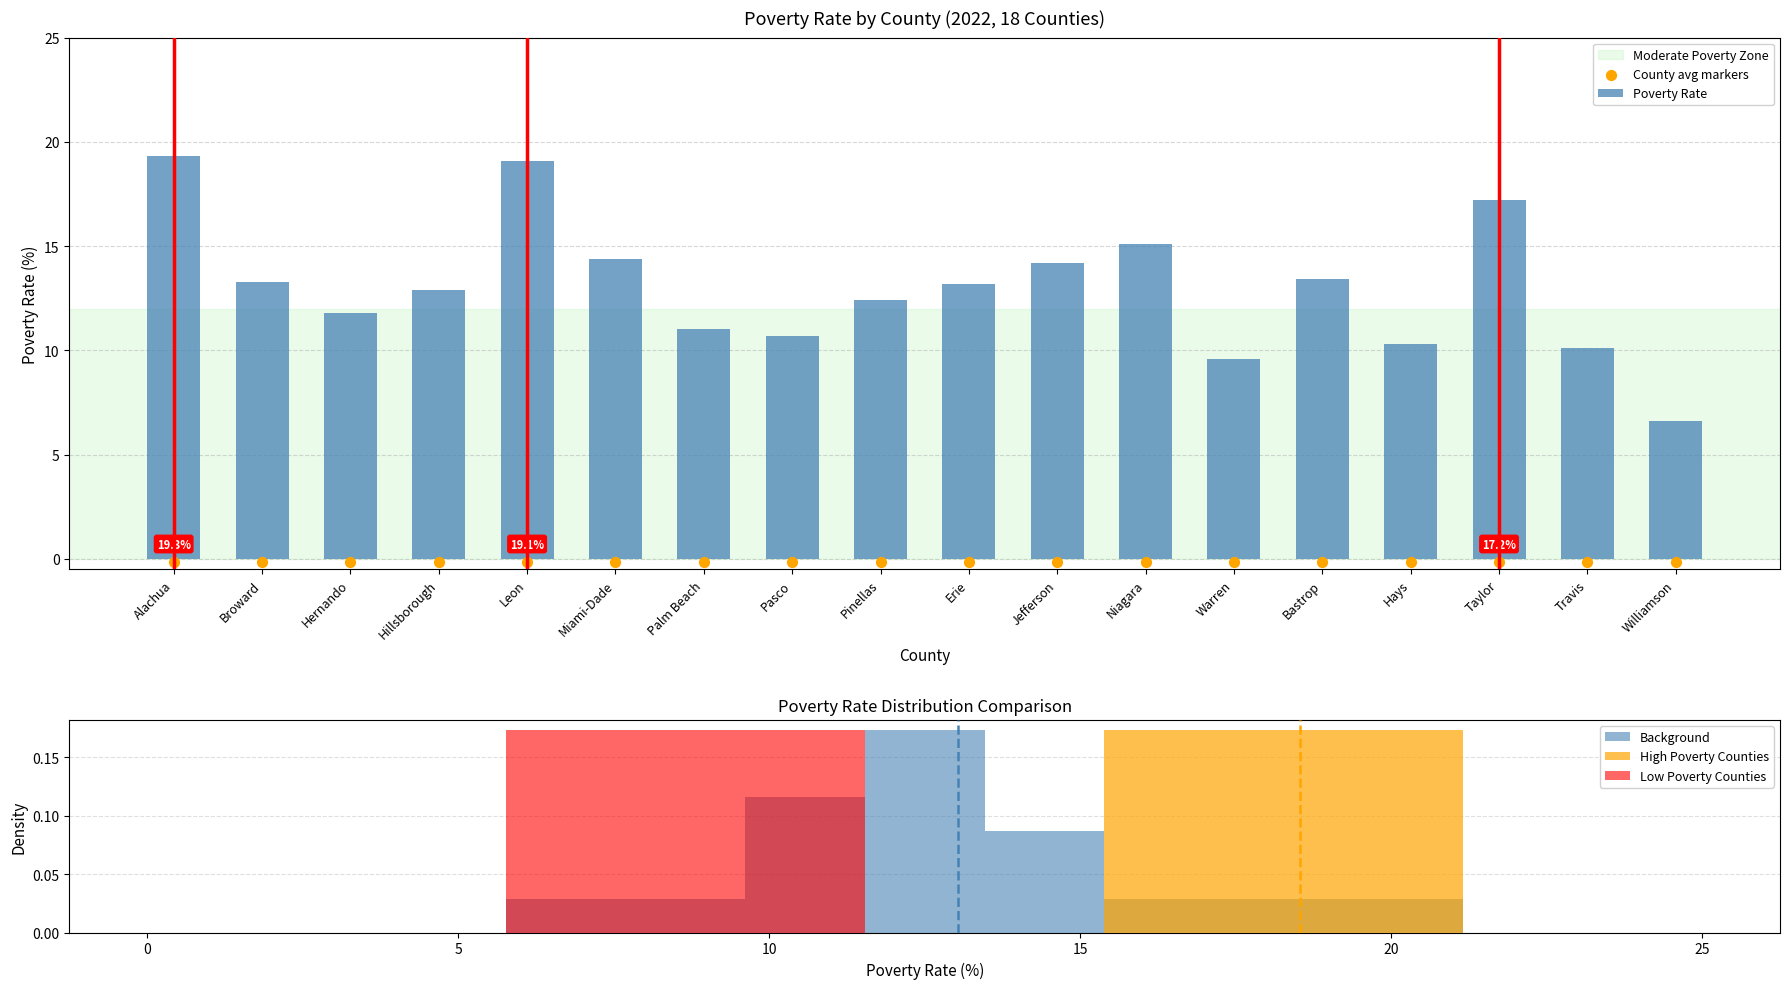

Which series contains the lowest Y value?

County avg markers